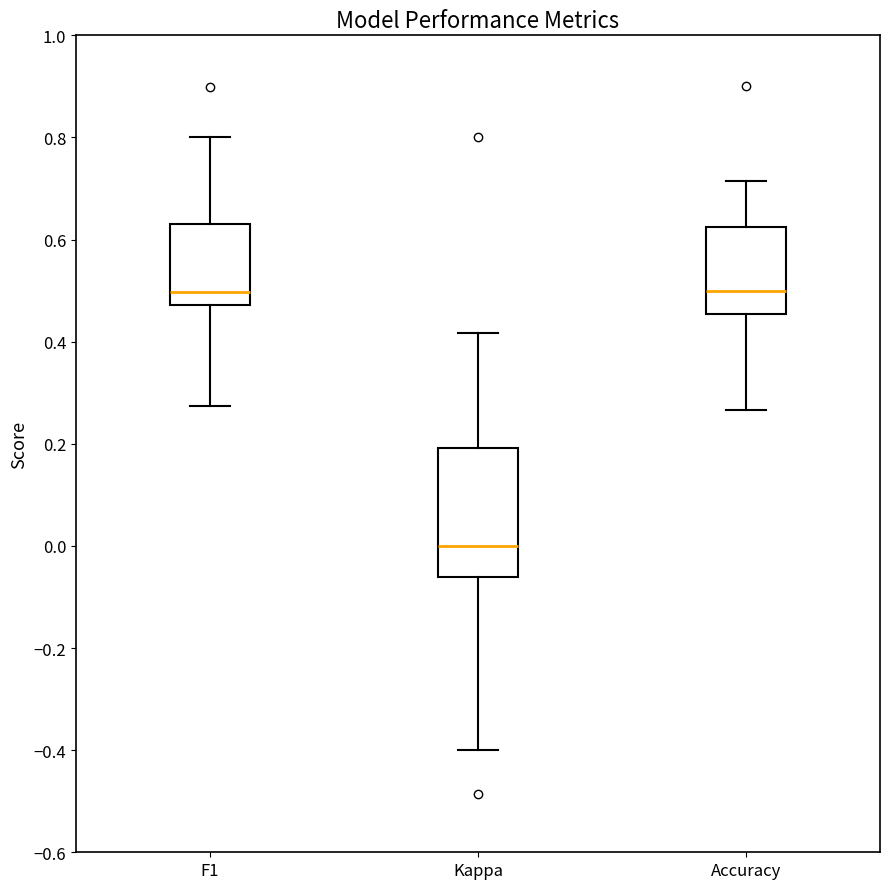

Where does the median line of the box for Accuracy sit on the y-axis? The values are not printed on the chart, so give them approximately, as read against the axis.

0.50